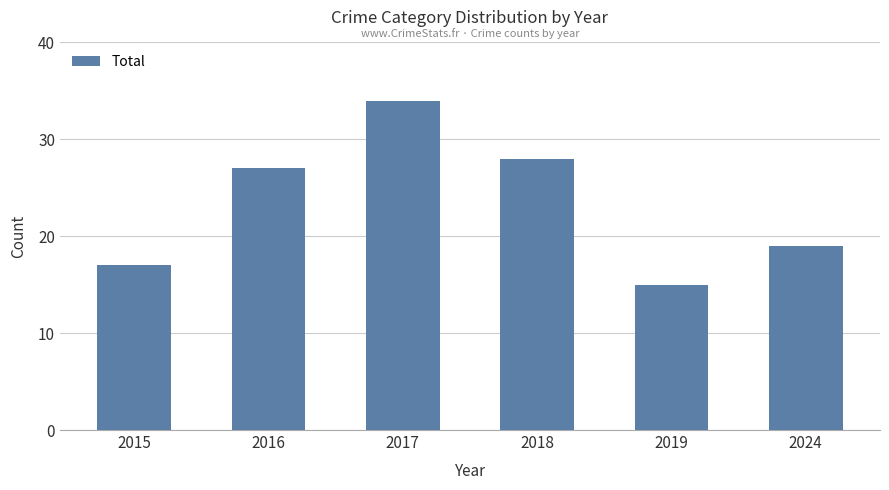

What is the sum of all values?

140